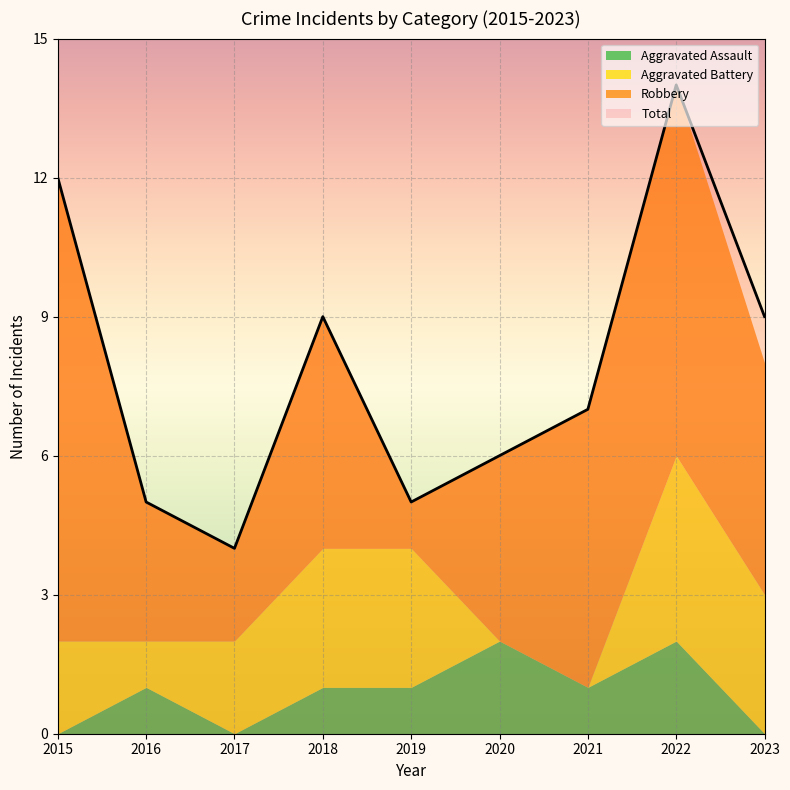

What is the sum of the Robbery values at 2018 and 2015?

15